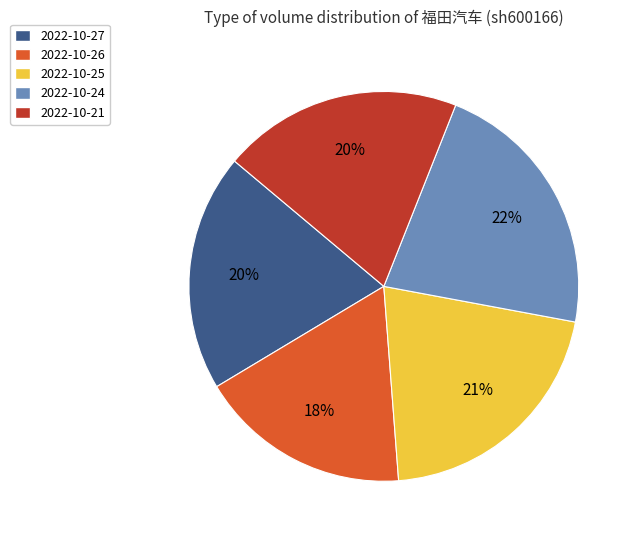

To the nearest percent, what portion does 2022-10-27 represent?

20%